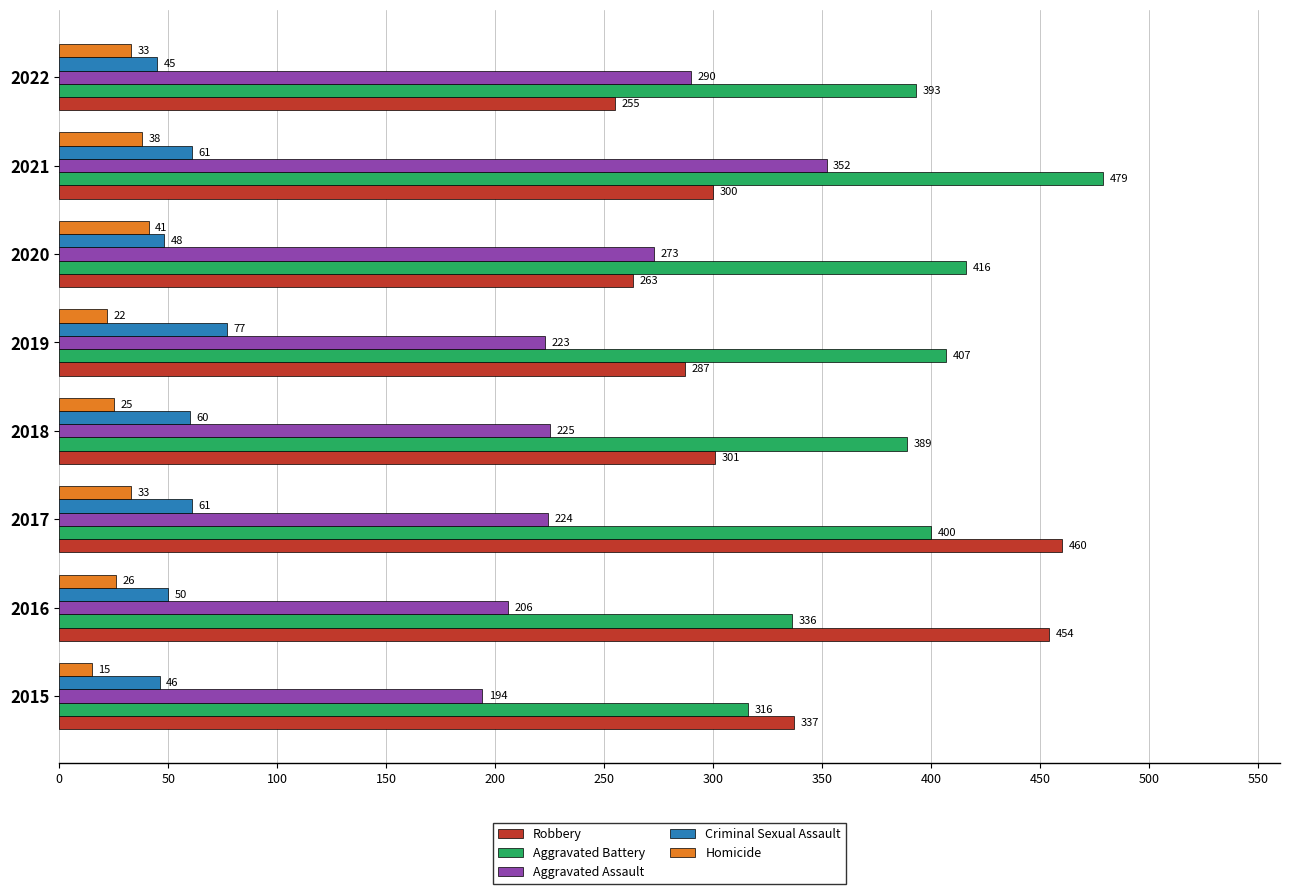

List the series in order of their peak value, highest first.

Aggravated Battery, Robbery, Aggravated Assault, Criminal Sexual Assault, Homicide